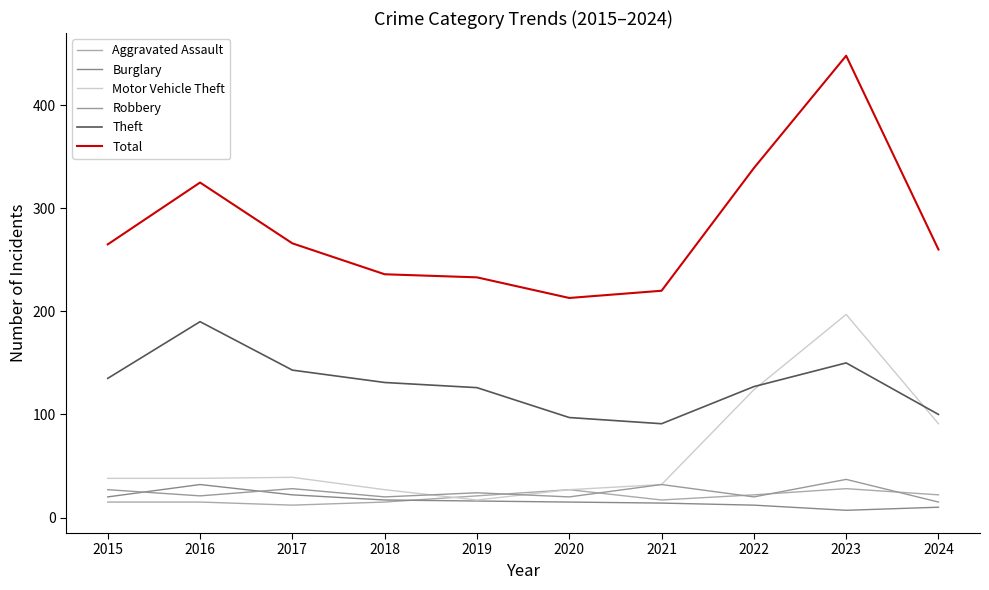

Rank the series by their maximum value, from highest to lowest.

Total, Motor Vehicle Theft, Theft, Robbery, Burglary, Aggravated Assault